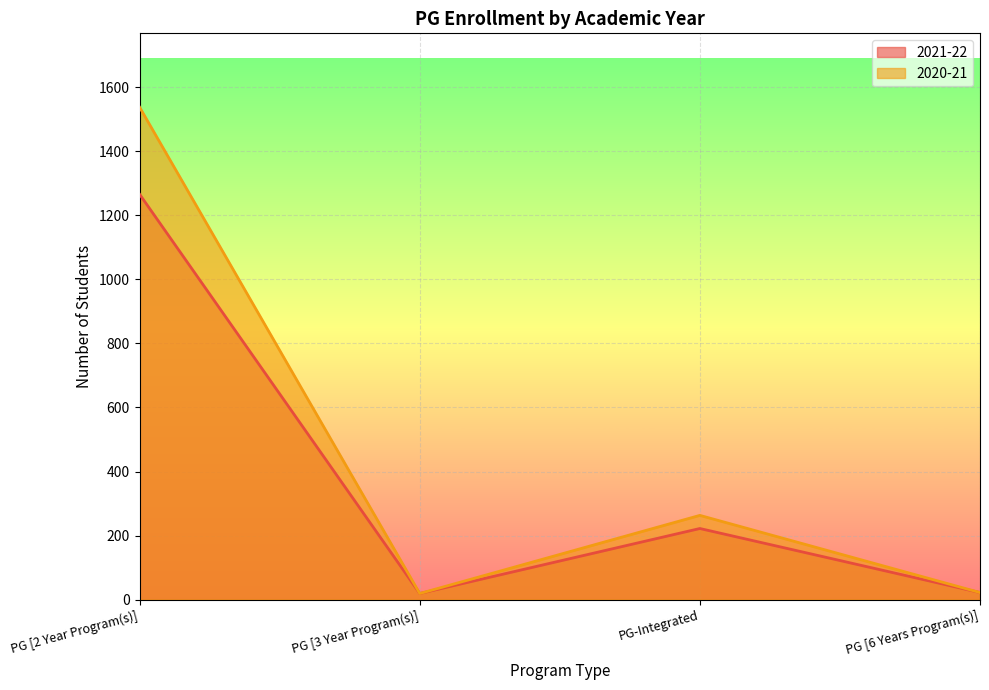

At which category does 2020-21 reach its first local peak?

PG-Integrated